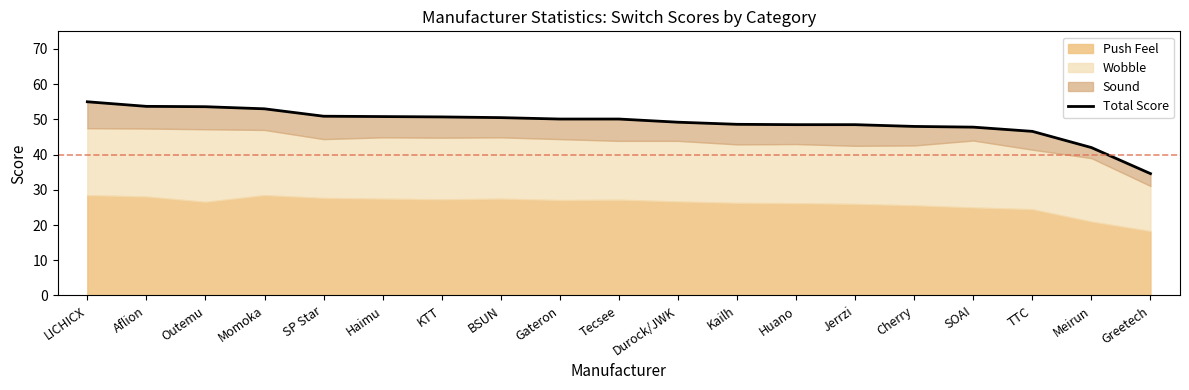

What is the greatest value displayed?

55.0